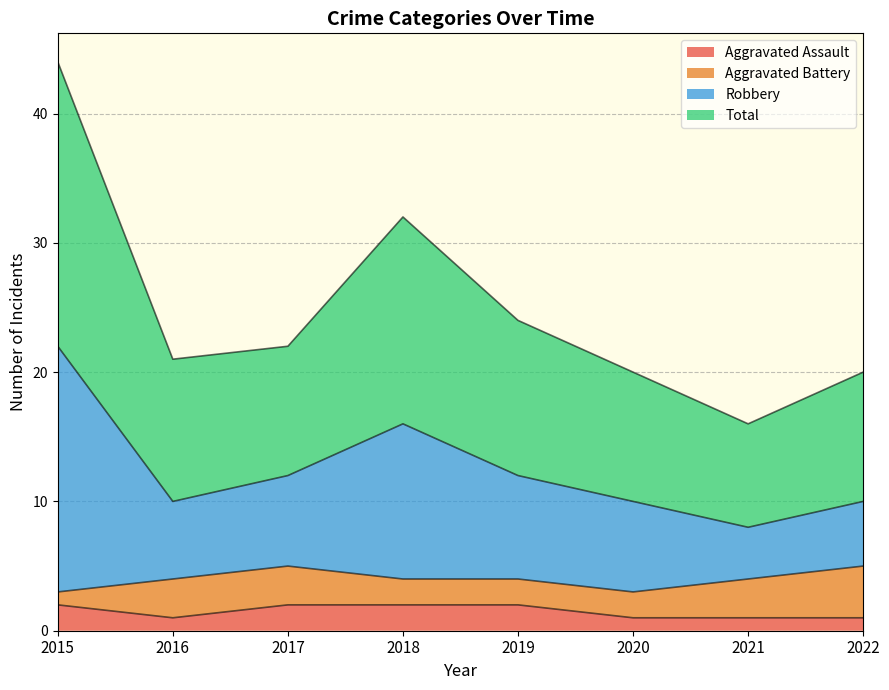

What is the average value of the Aggravated Assault series?

2